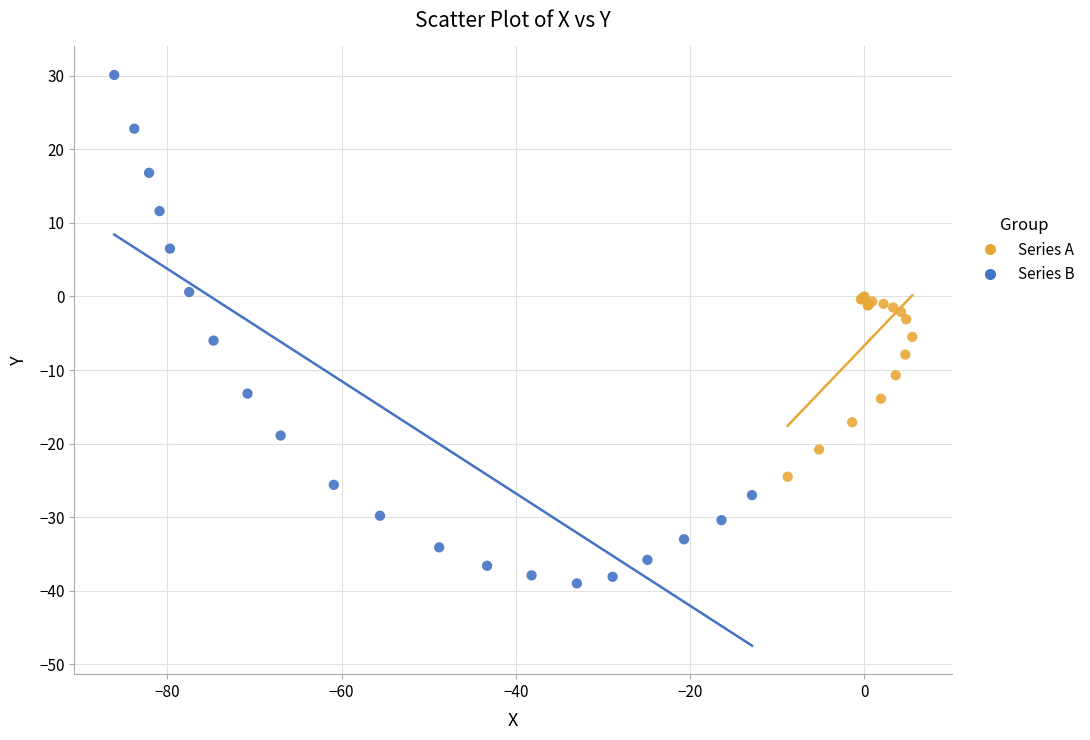

Which series contains the highest Y value?

Series B